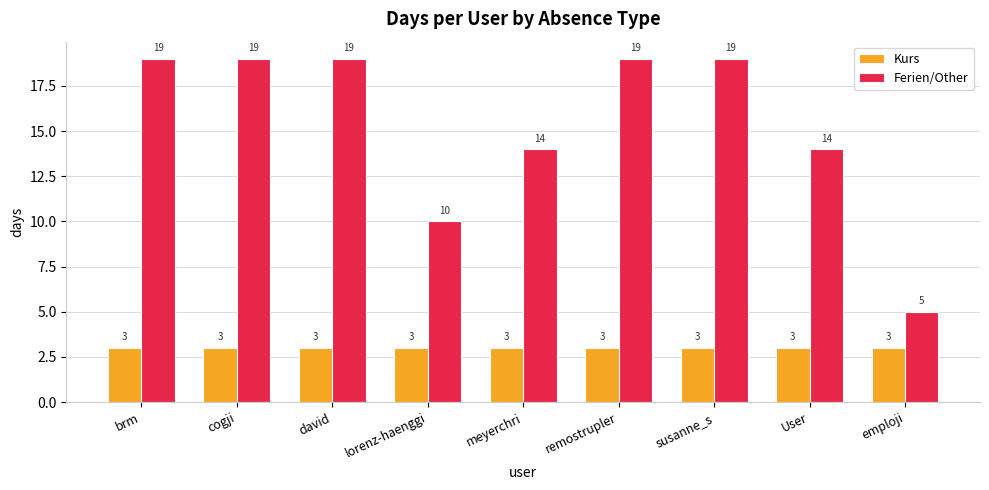

Reading left to right, list all the values displayed in this chart.

Kurs: brm=3	cogji=3	david=3	lorenz-haenggi=3	meyerchri=3	remostrupler=3	susanne_s=3	User=3	emploji=3
Ferien/Other: brm=19	cogji=19	david=19	lorenz-haenggi=10	meyerchri=14	remostrupler=19	susanne_s=19	User=14	emploji=5